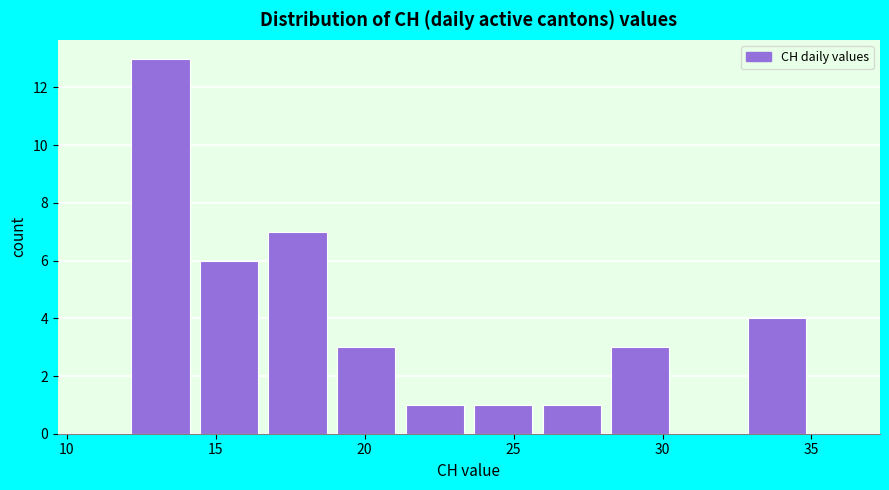

Reading left to right, list every bar in this chart as the range it spans on the x-axis followed by its height. Neither the bar edges nor the heights are printed on the chart, so give them approximately, as read against the axes.

12.0 to 14.3: 13
14.3 to 16.6: 6
16.6 to 18.9: 7
18.9 to 21.2: 3
21.2 to 23.5: 1
23.5 to 25.8: 1
25.8 to 28.1: 1
28.1 to 30.4: 3
30.4 to 32.7: 0
32.7 to 35.0: 4